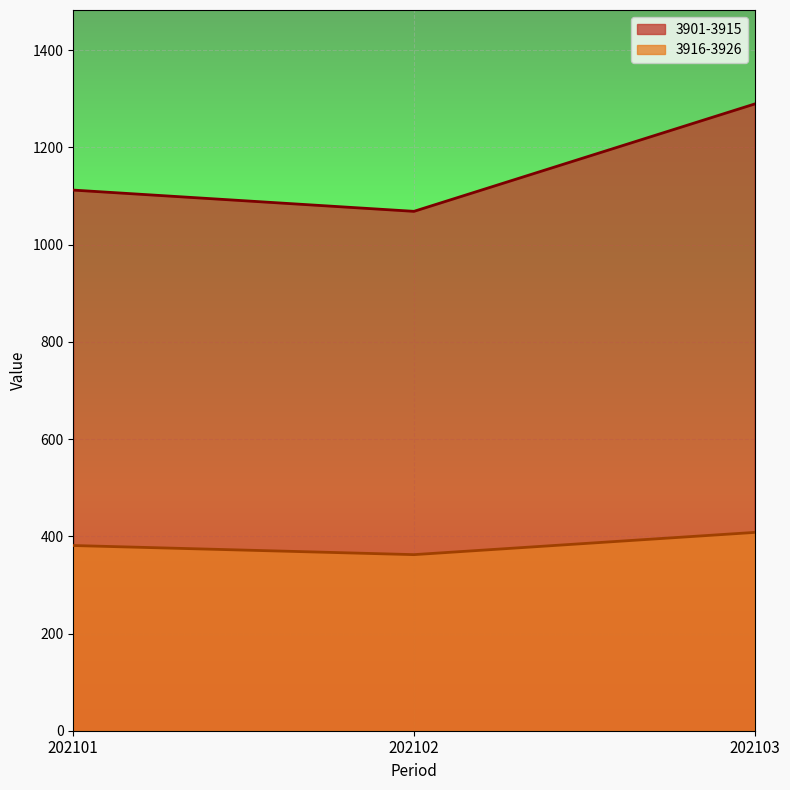

Rank the series by their maximum value, from lowest to highest.

3916-3926, 3901-3915